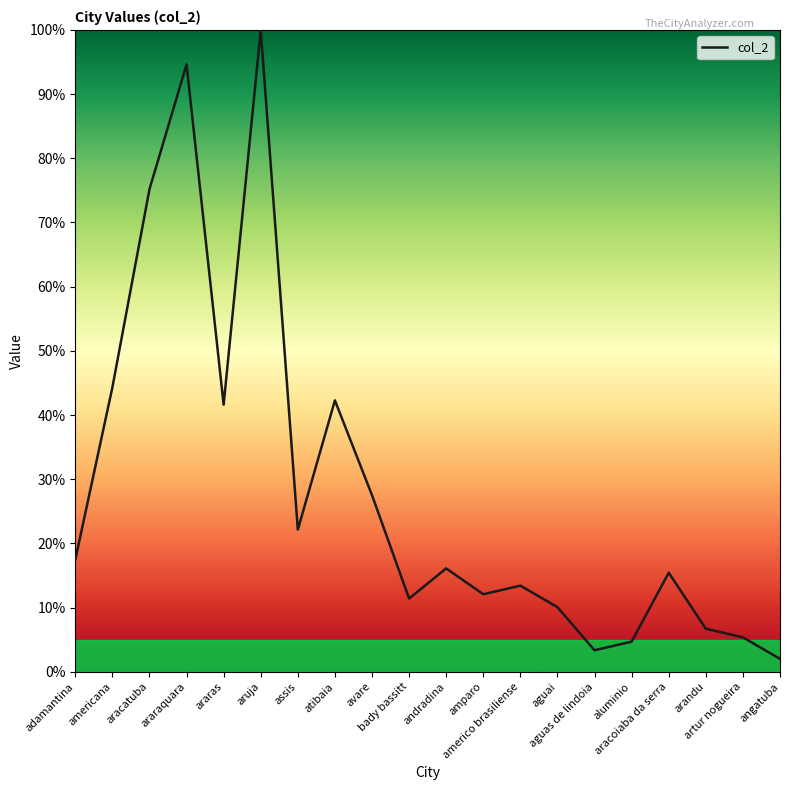

What is the maximum value shown in the chart?

100.0